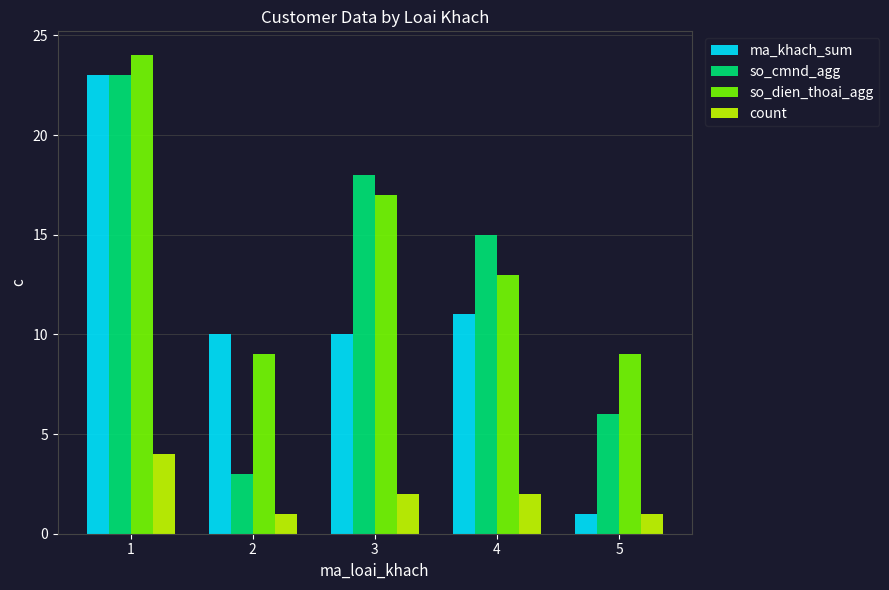

What is the value of the ma_khach_sum bar at the 2nd from the left?

10